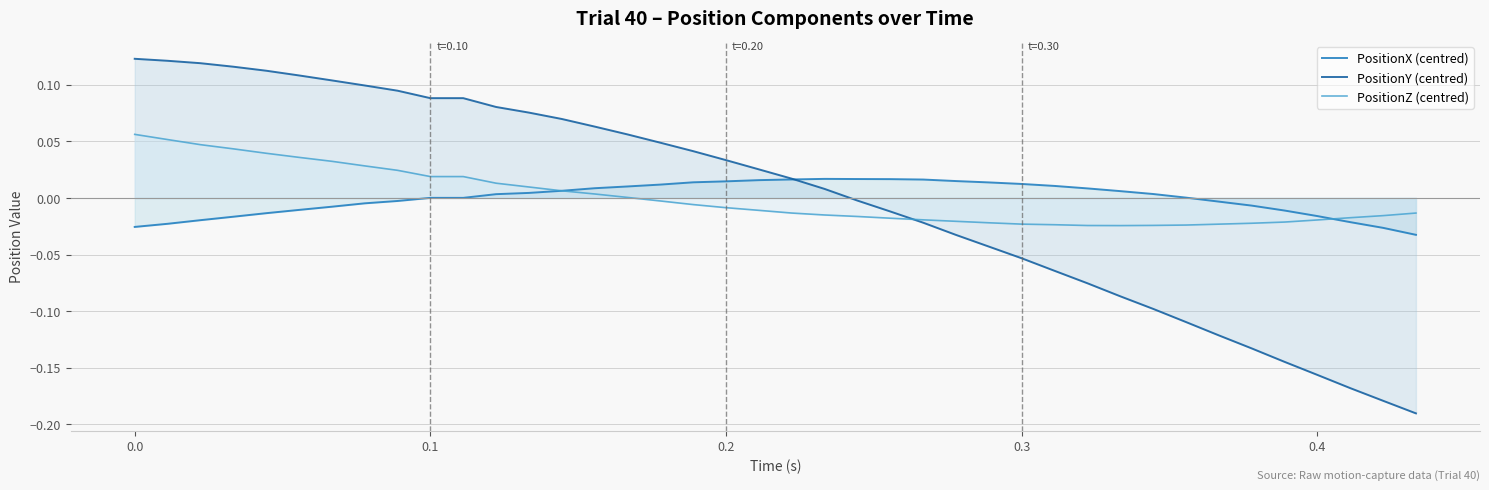

Which series has the largest range (max minus min)?

PositionY (centred)